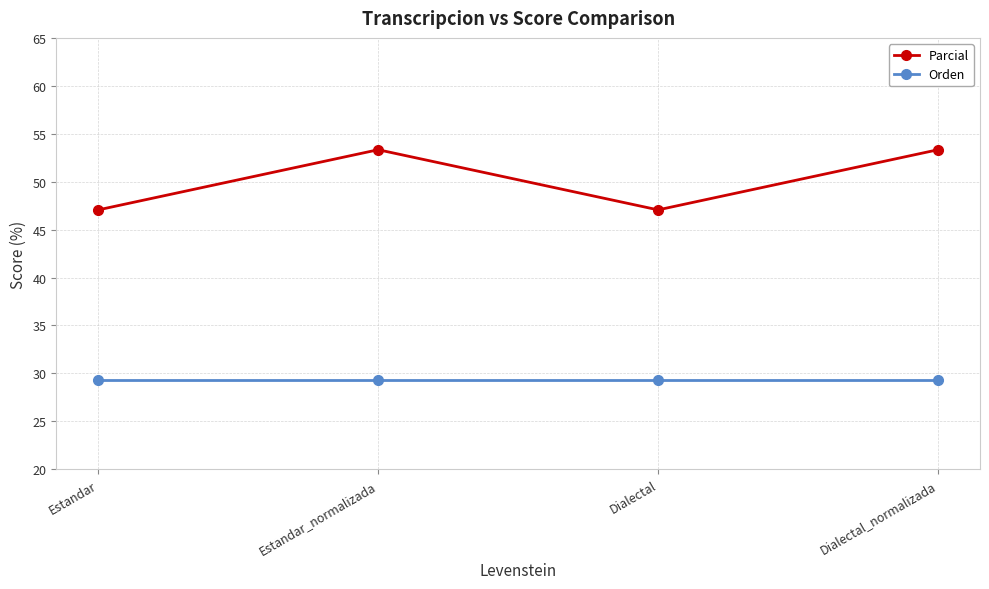

List the series in order of their peak value, highest first.

Parcial, Orden